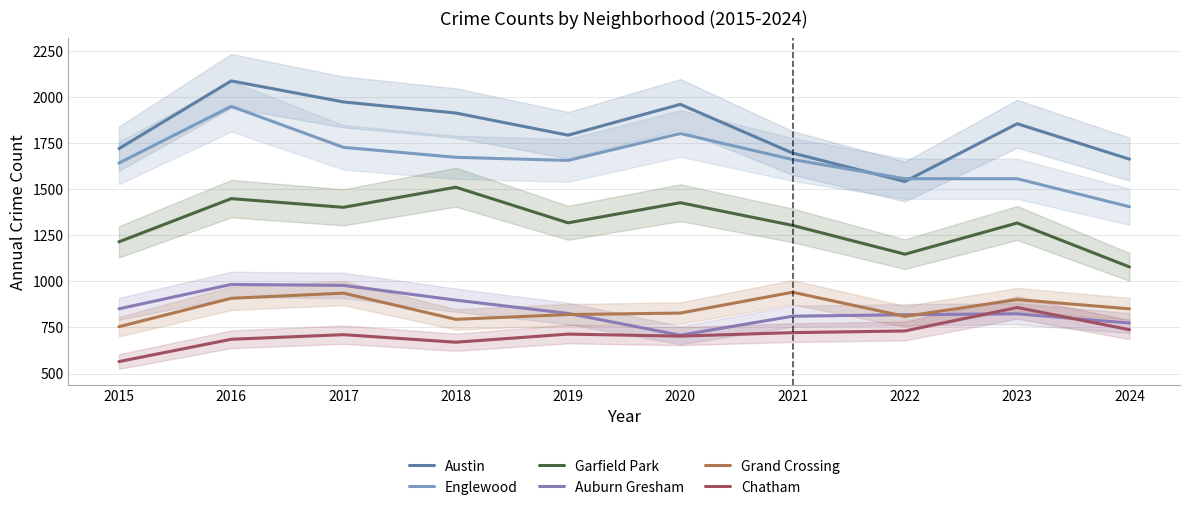

At how many categories does at least one series exceed 1446?

10